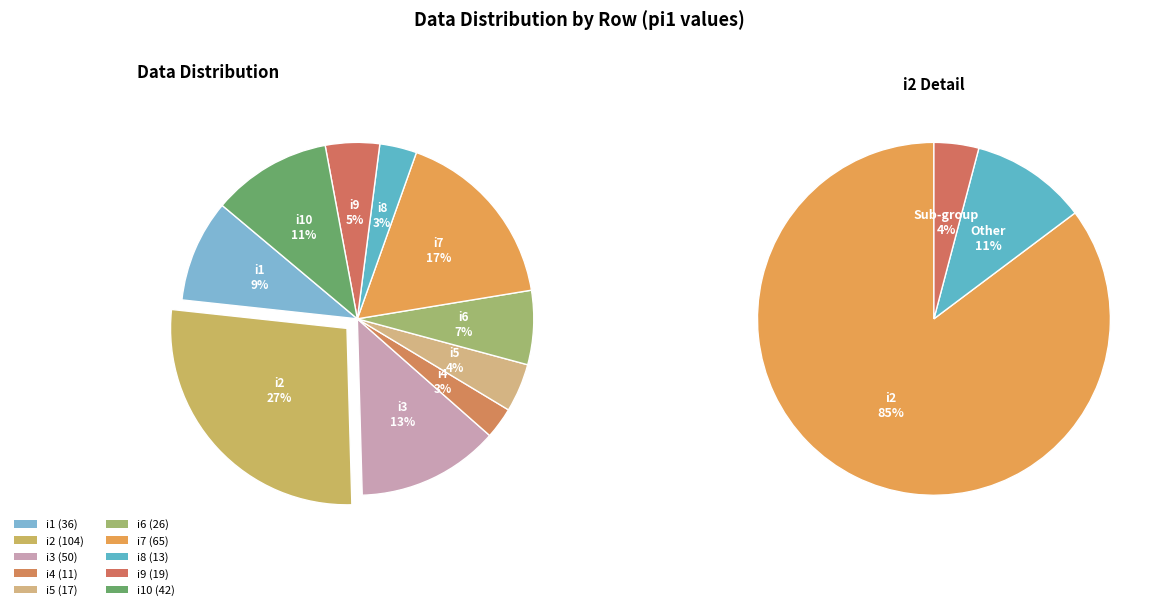

Between i3 and i10, which is larger?

i3